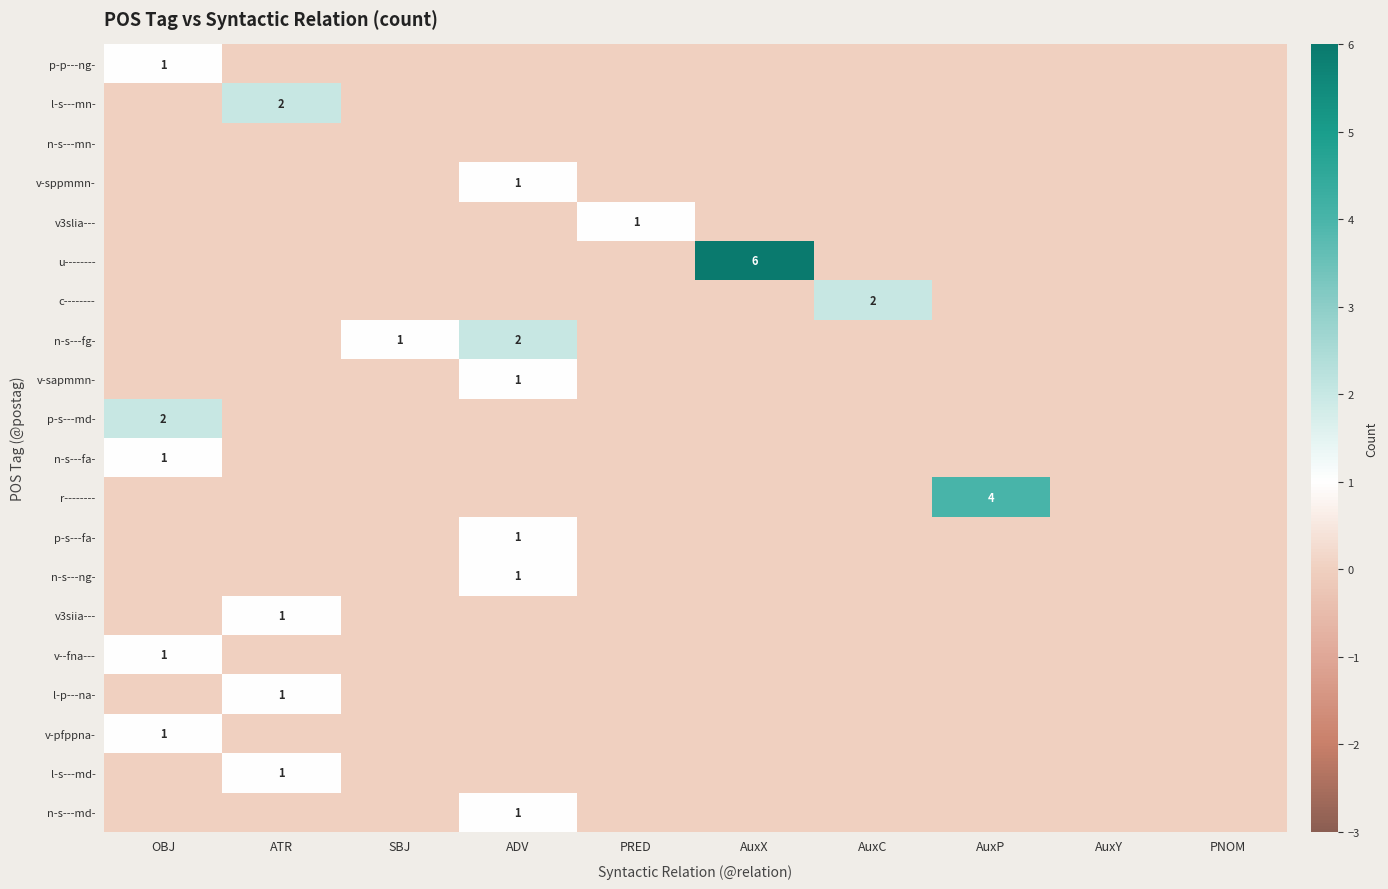

True or false: r-------- has a value of 1 at AuxP.

False